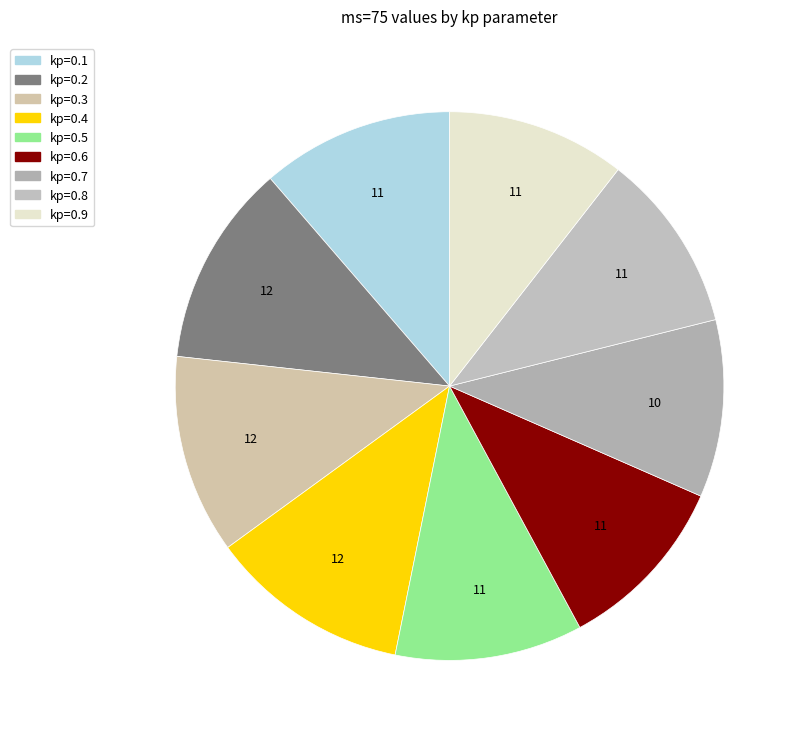

Count the number of slices in the pie.

9